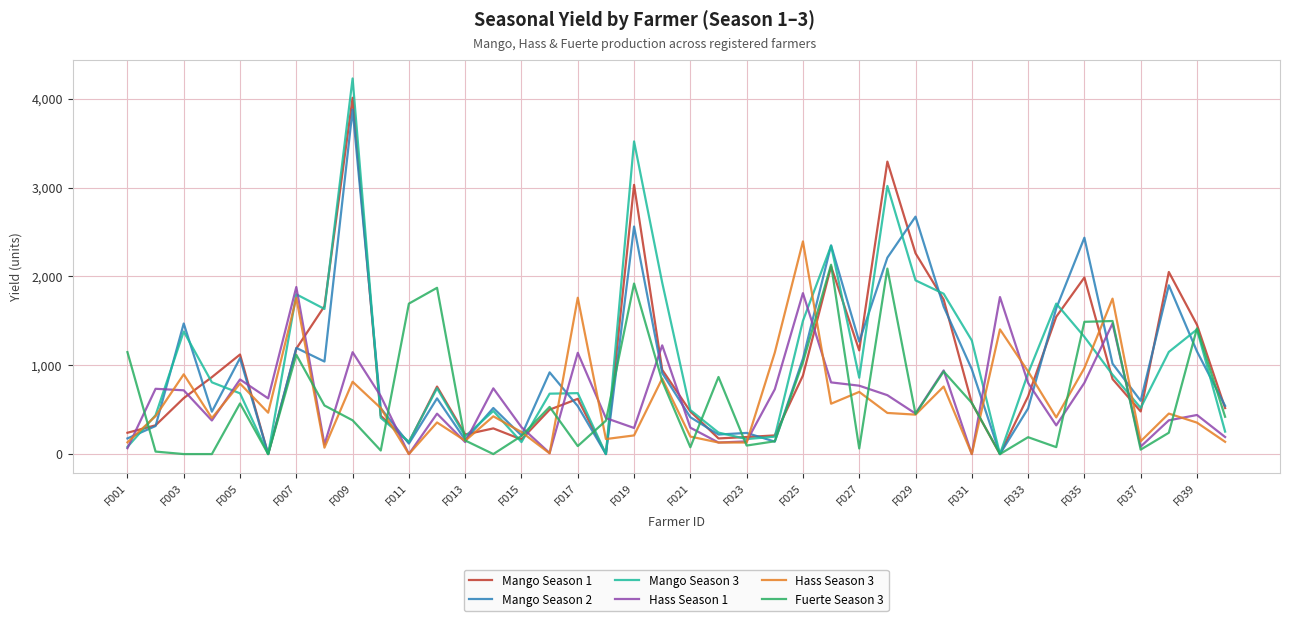

Which series has the widest spread of values?

Mango Season 3